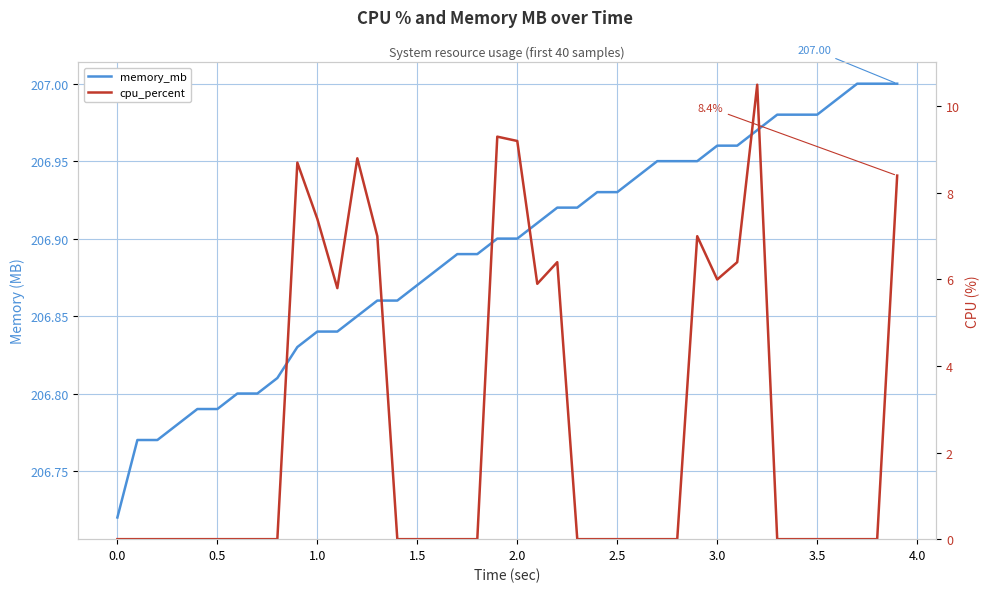

At 1.0, list the series in order from smallest to largest.

cpu_percent, memory_mb